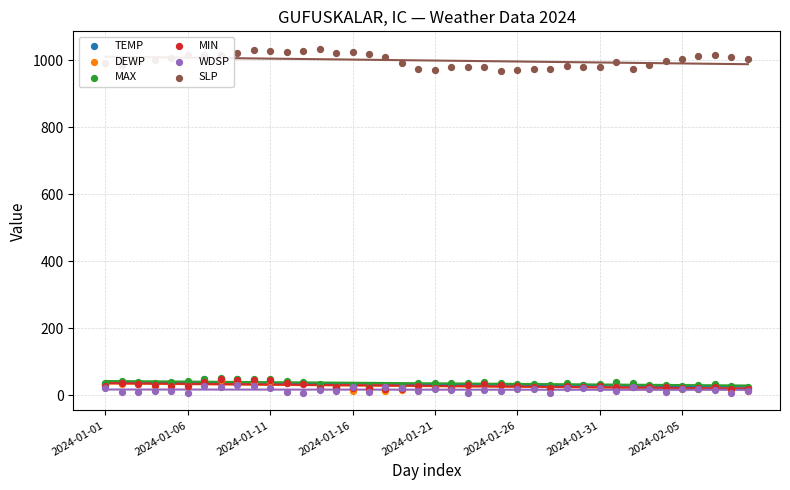

What are all the series names shown in the legend?

TEMP, DEWP, MAX, MIN, WDSP, SLP